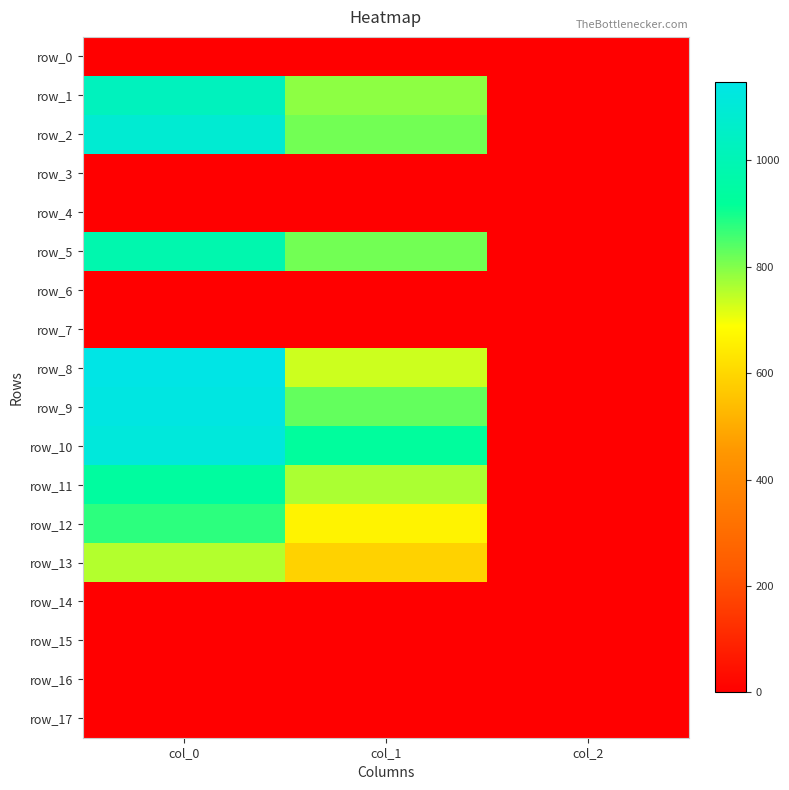

Is it true that row_4 equals 0.0 at col_1?

True